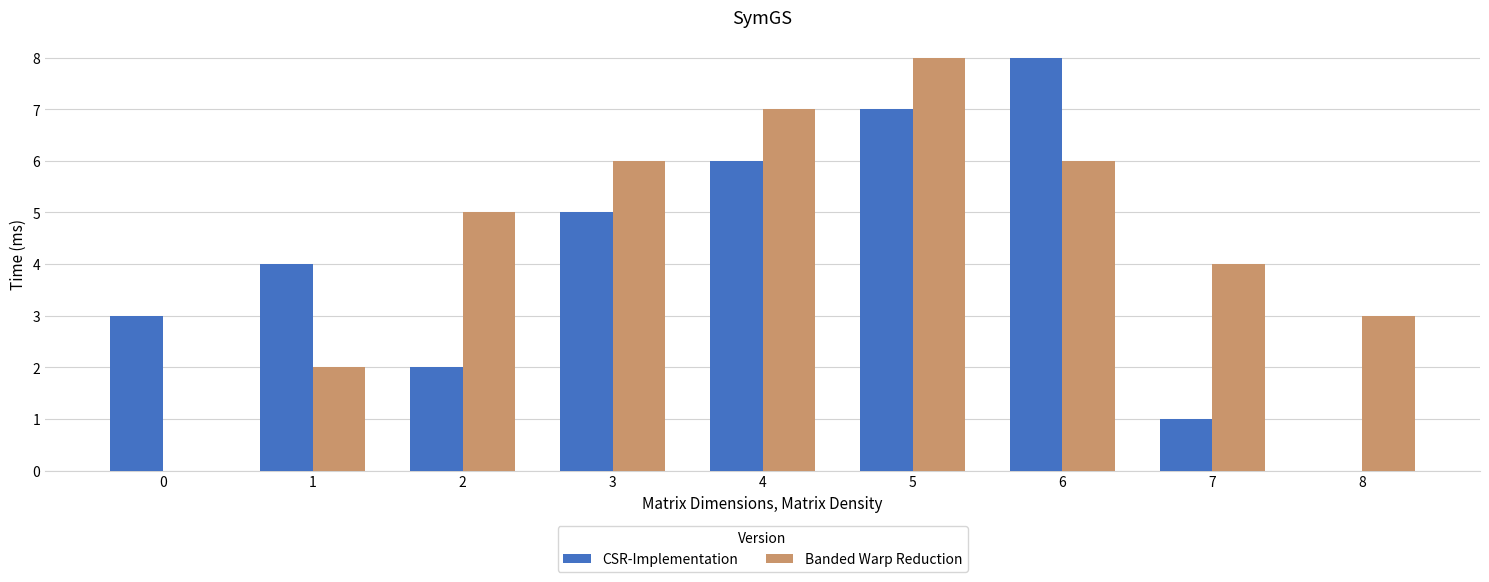

What is the difference between the CSR-Implementation values at 0 and 7?

2